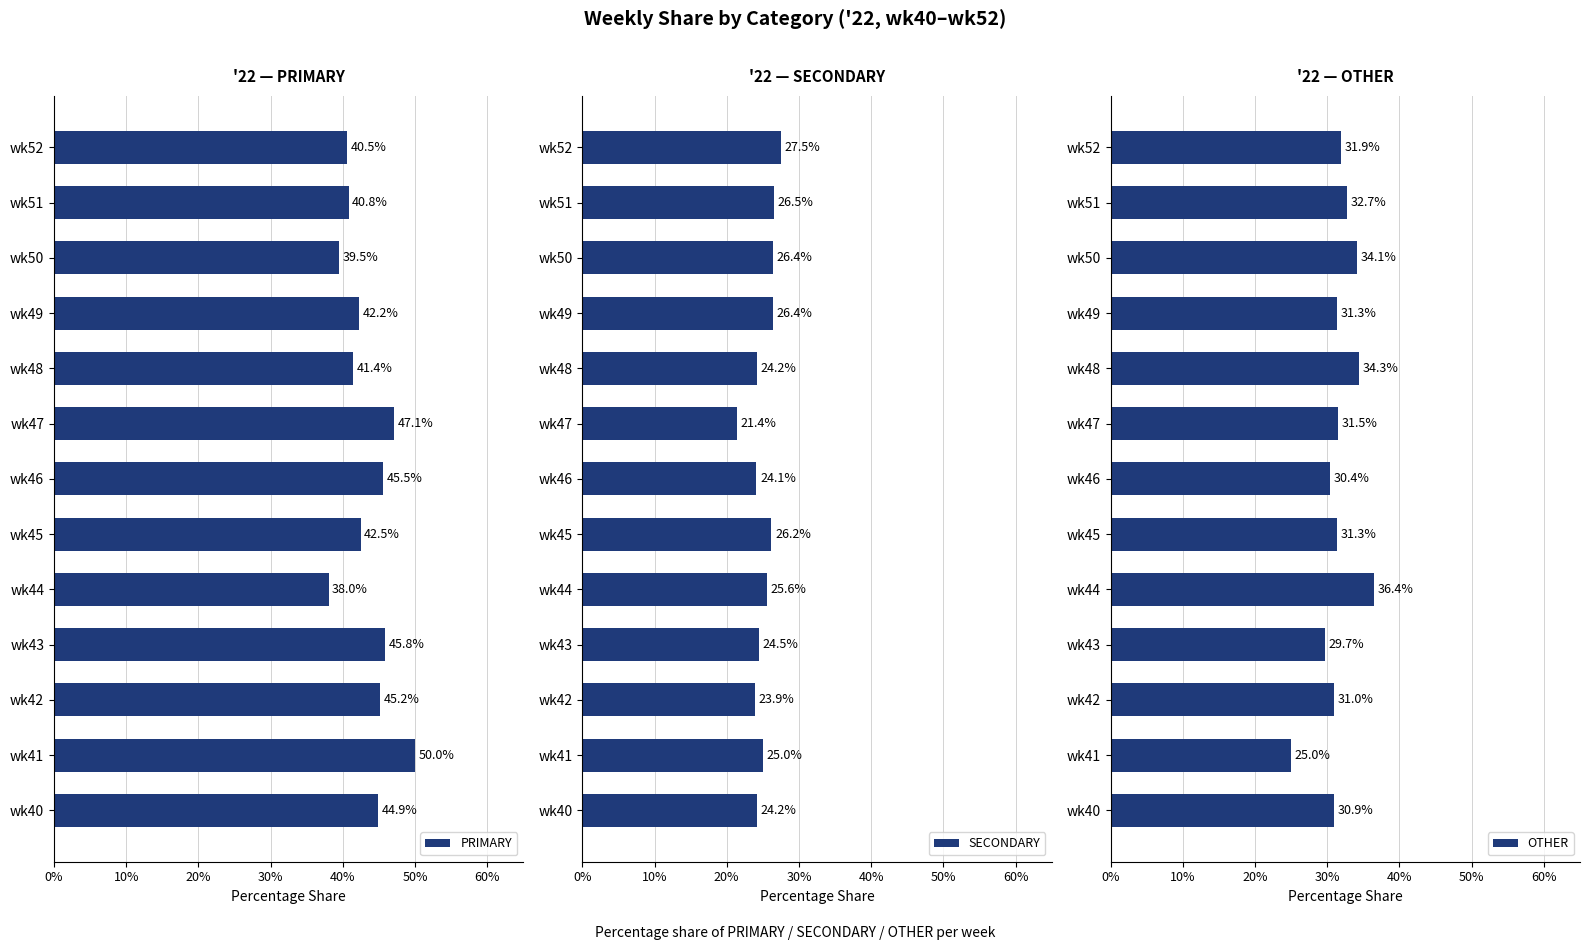

How many data points in PRIMARY are above 42?

8